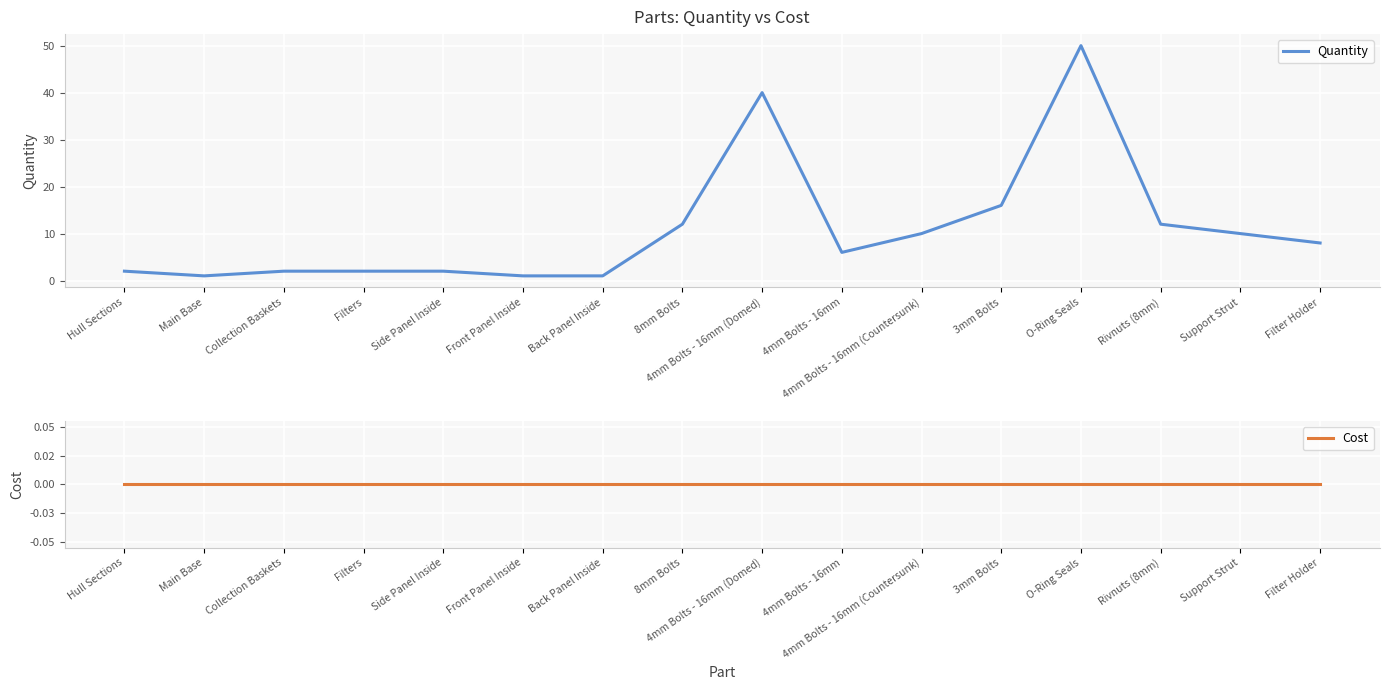

At which category is the sum across all series the highest?

O-Ring Seals